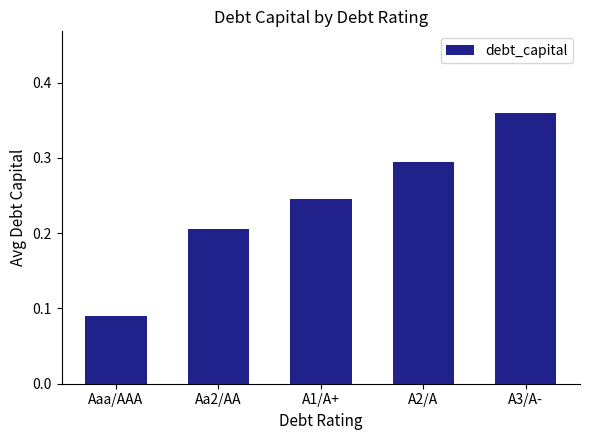

List the labels in order of value, smallest first.

Aaa/AAA, Aa2/AA, A1/A+, A2/A, A3/A-